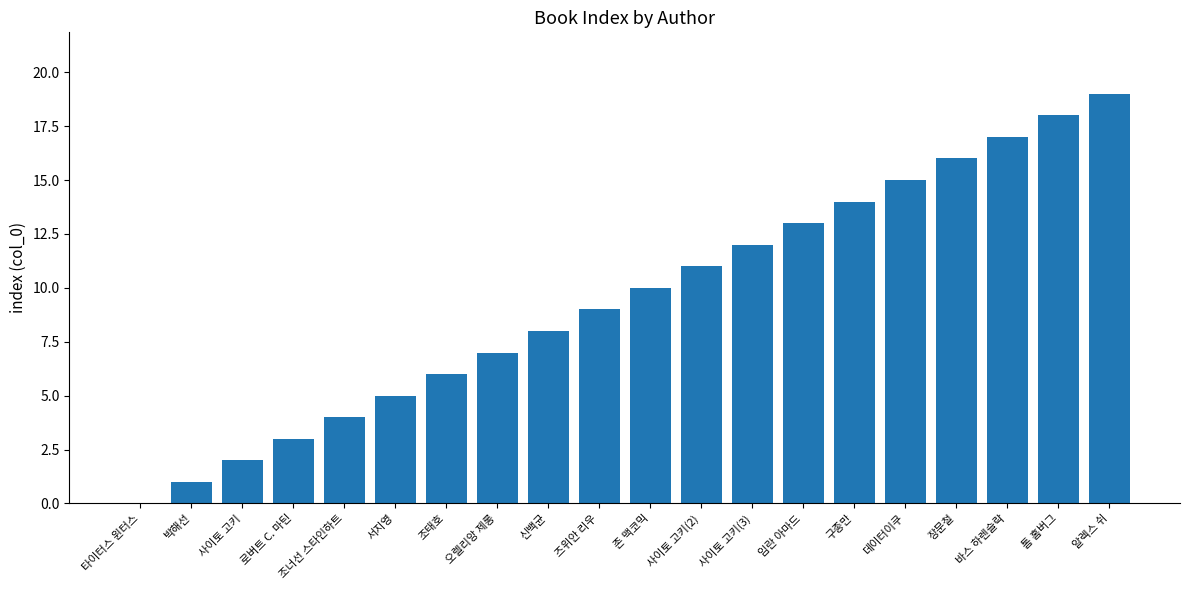

What is the ratio of the value at 조태호 to the value at 임란 아마드?

0.5